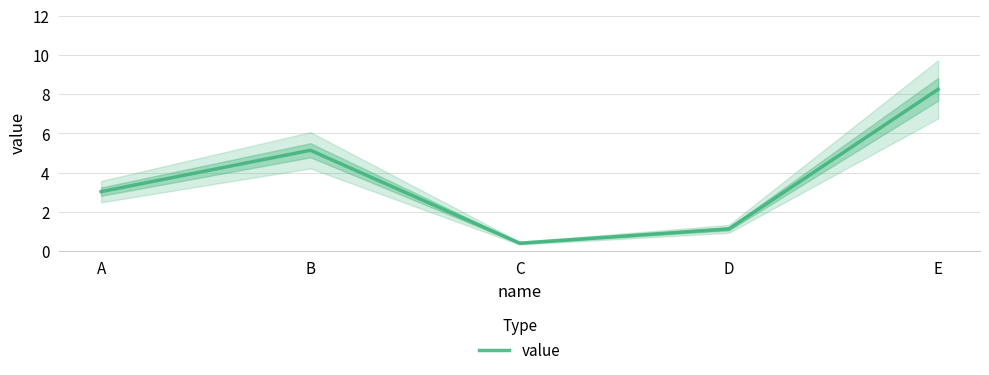

What is the value of the 4th point from the left?

1.1